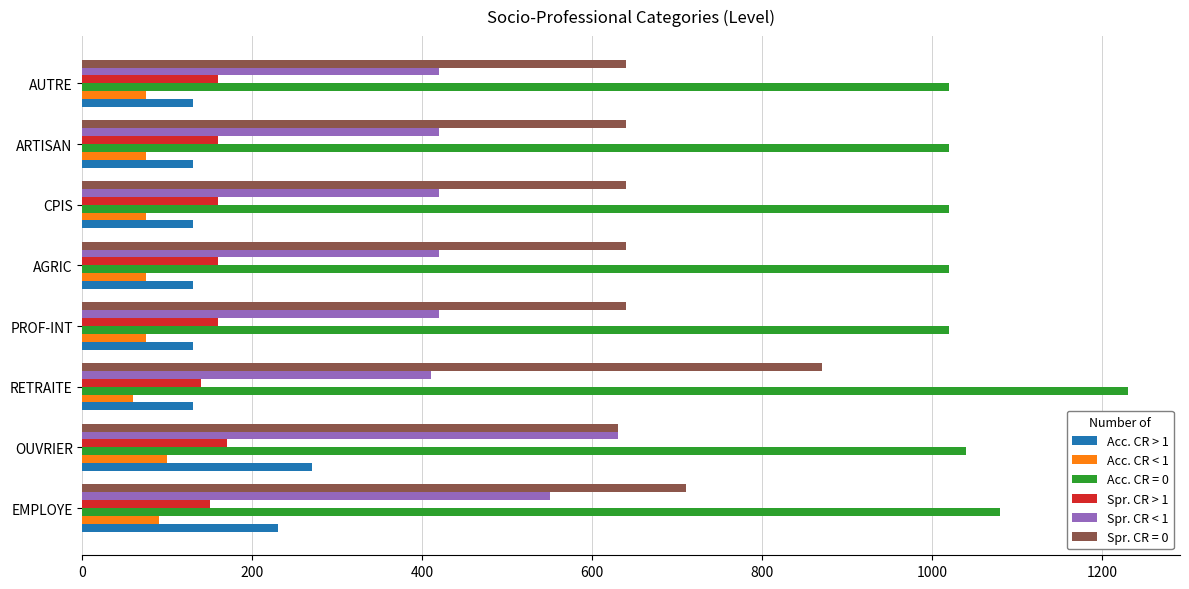

What is the approximate value of Spr. CR > 1 at RETRAITE, to the nearest 10?

140